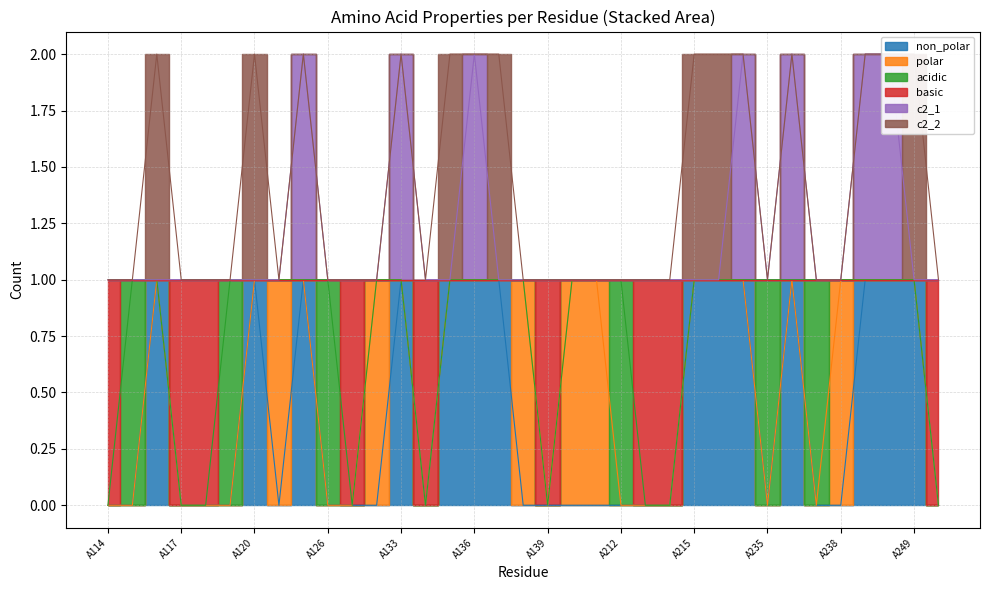

At how many categories does at least one series exceed 0?

35